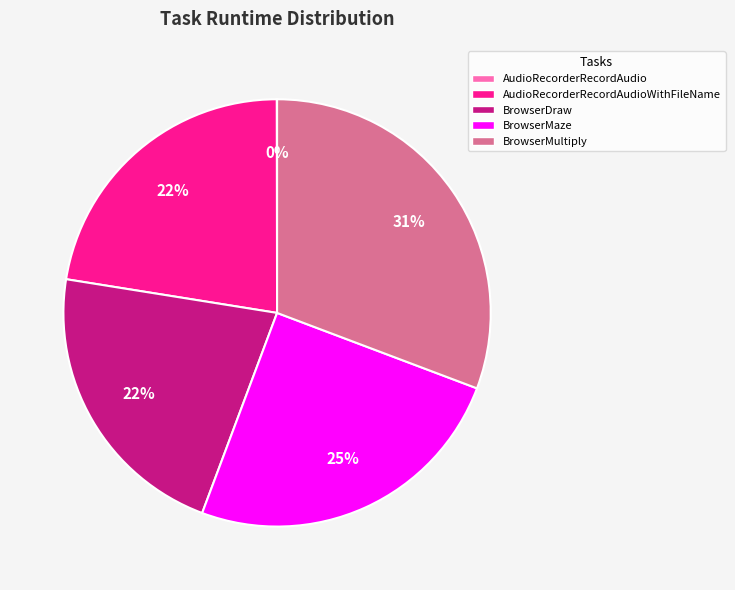

Is there any slice that represents more than half of the pie?

No